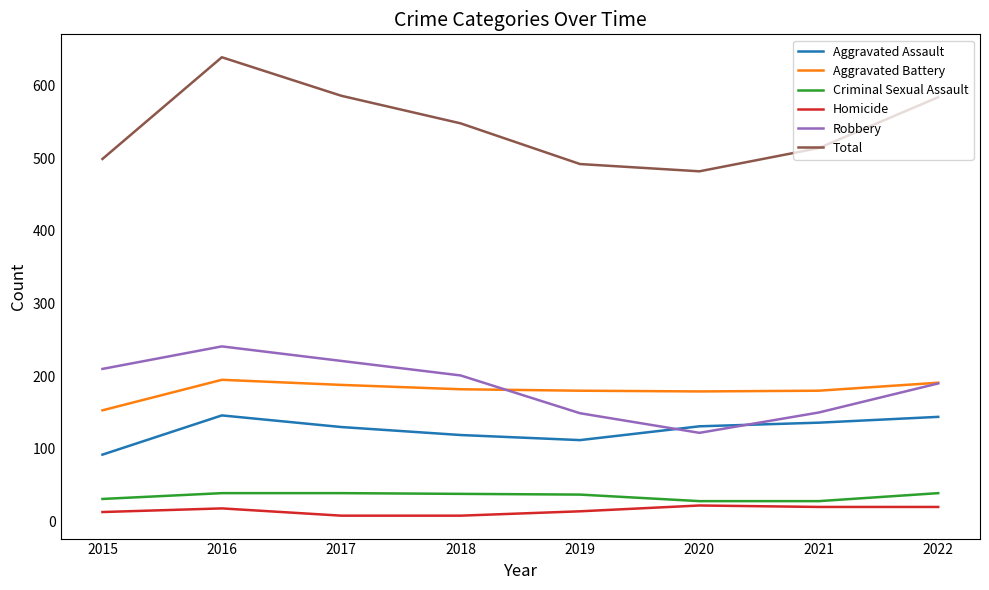

Where does the Total series first go above 548?

2016